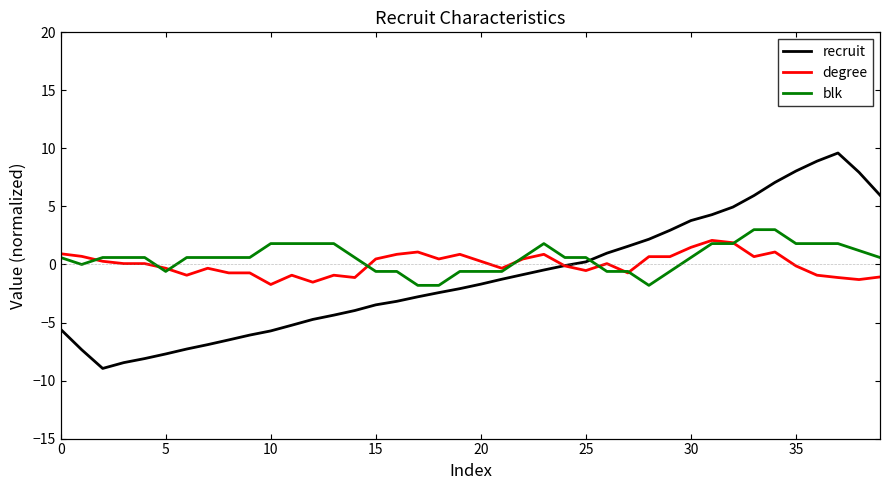

What is the difference between the second highest and second lowest values in the degree series?

3.4